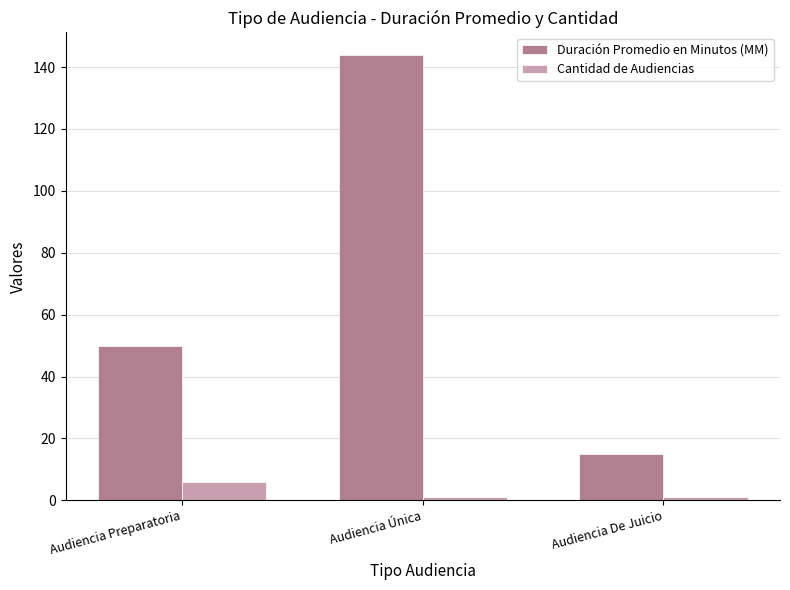

Rank the series by their average value, from lowest to highest.

Cantidad de Audiencias, Duración Promedio en Minutos (MM)